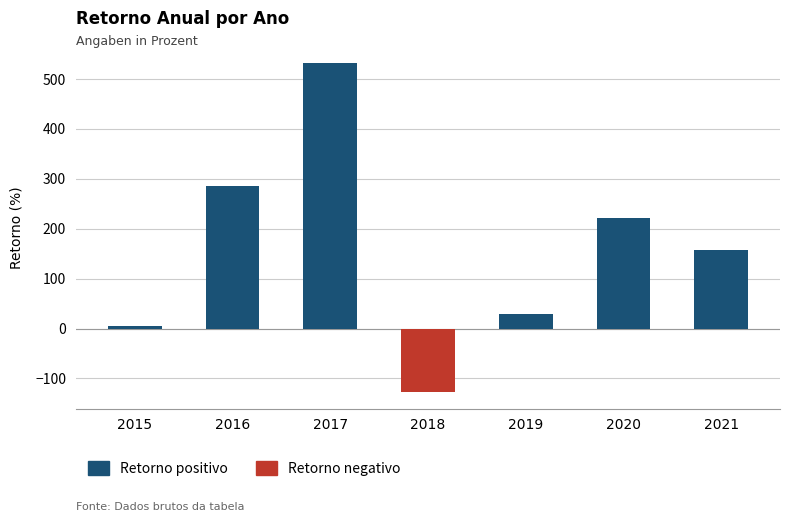

The chart shows a value of 285.2 at 2016. True or false?

True